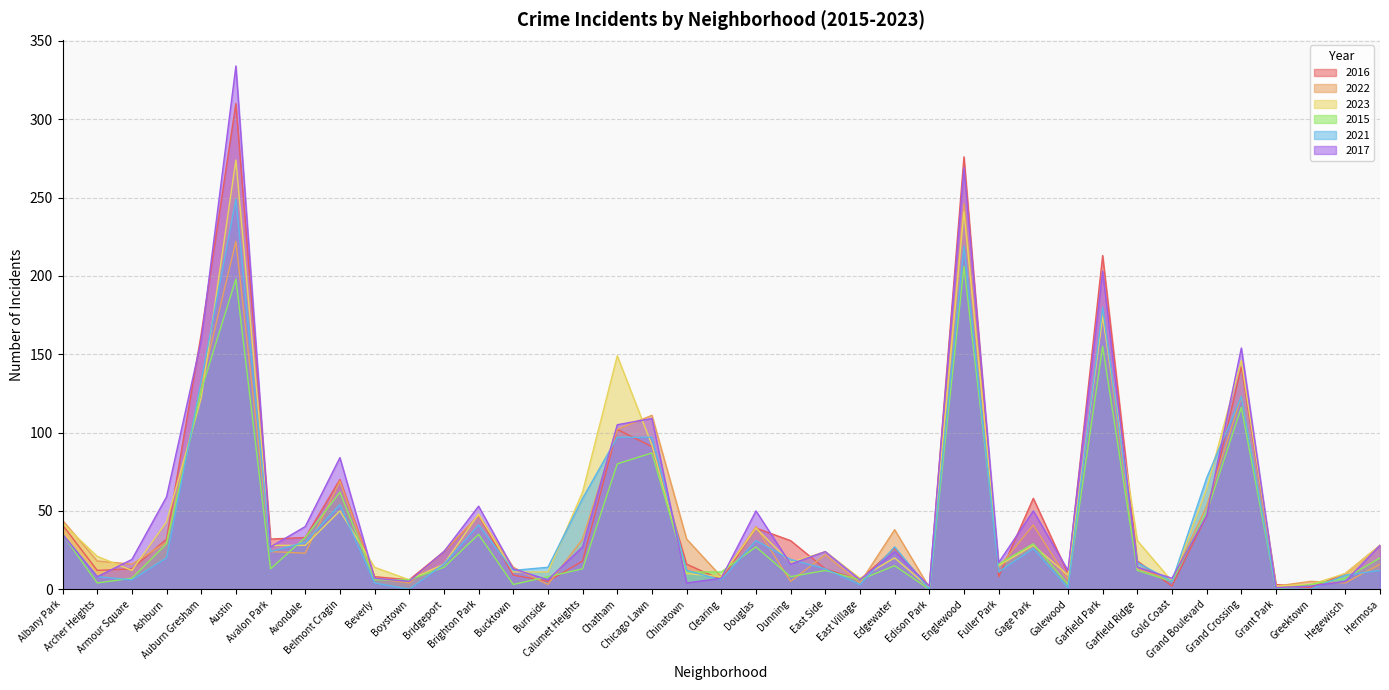

How many values in the 2016 series are below 24?

19